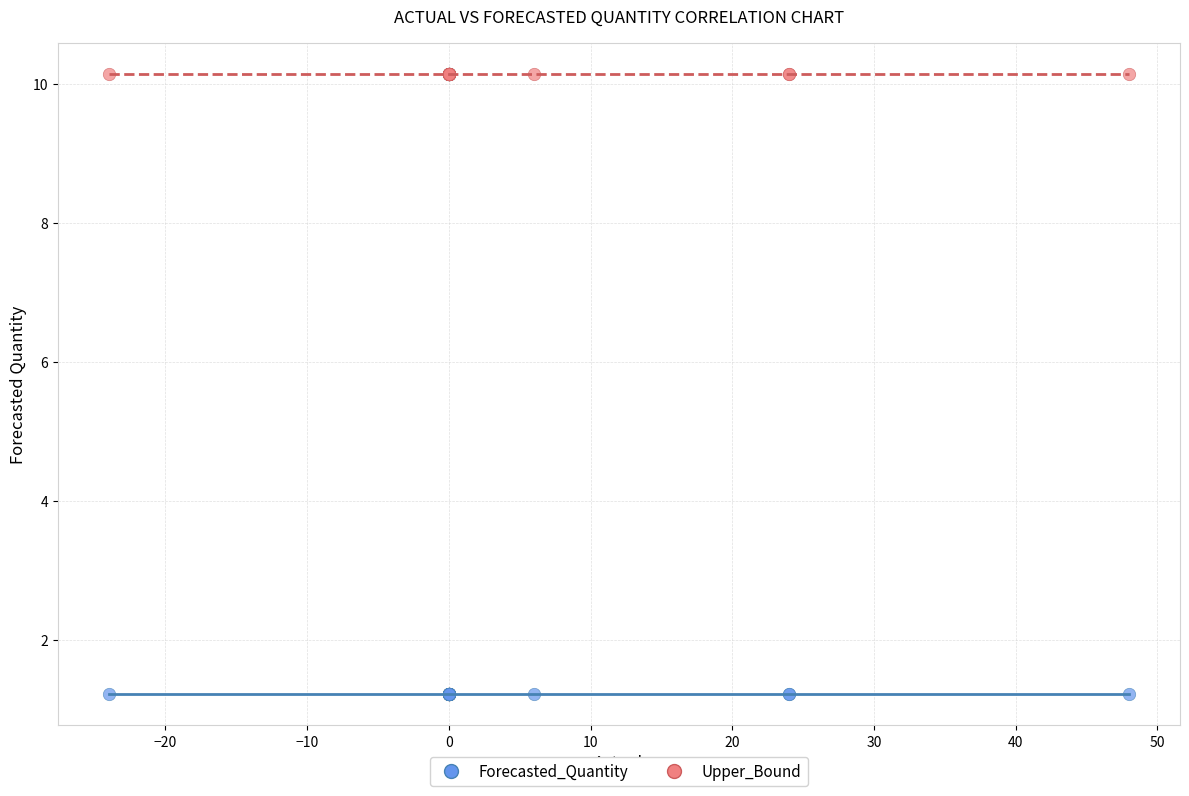

Which series reaches the maximum Y coordinate?

Upper_Bound